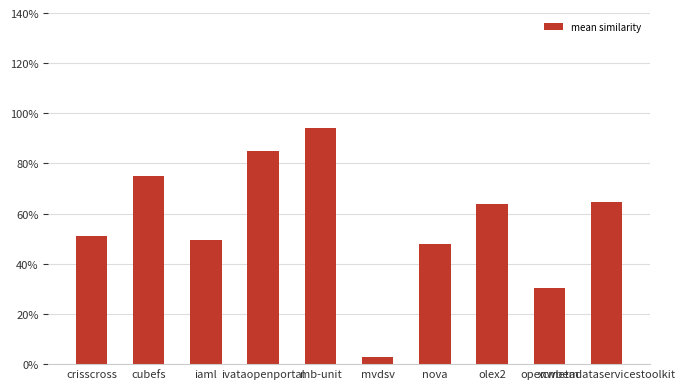

What is the sum of the values at nova and openwbem?

0.8